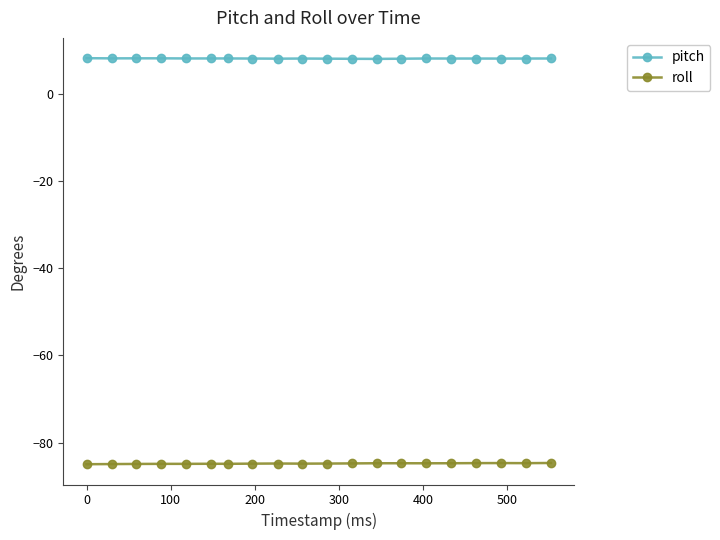

List the series in order of their peak value, highest first.

pitch, roll